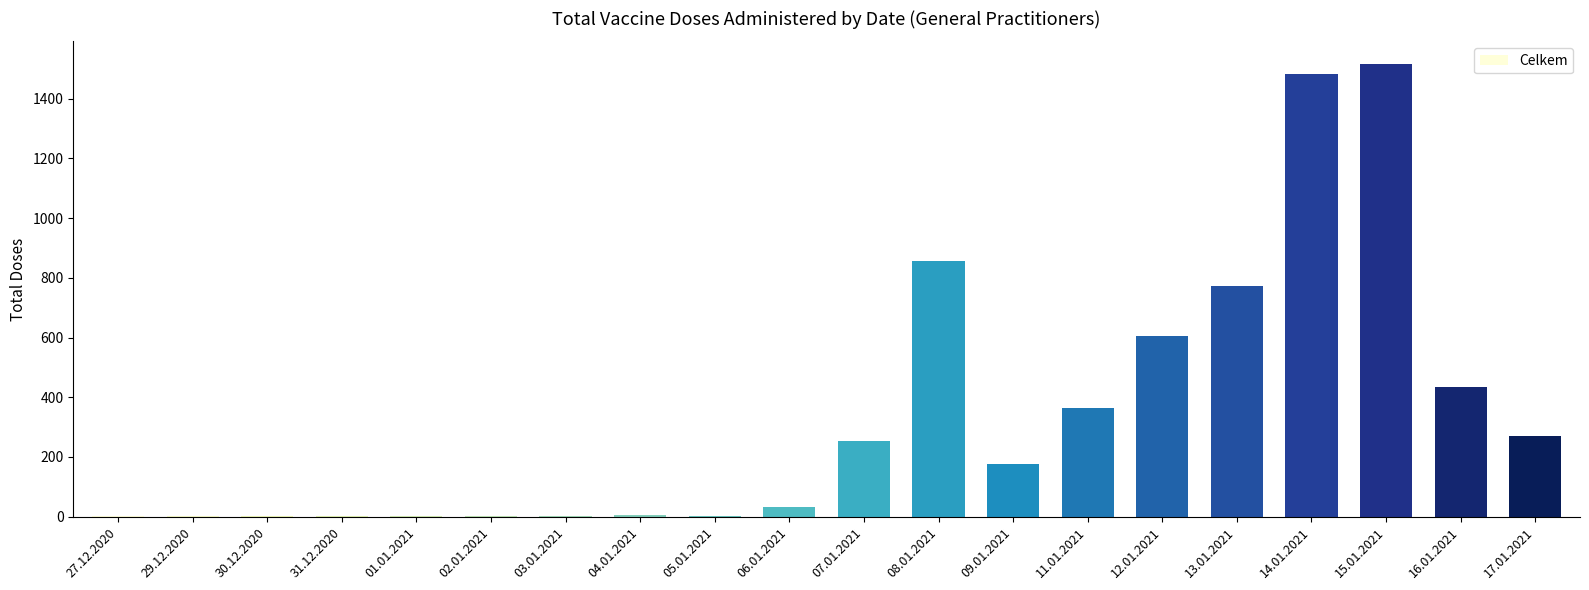

Approximately how many times larger is the value at 11.01.2021 compared to 30.12.2020?

121.7